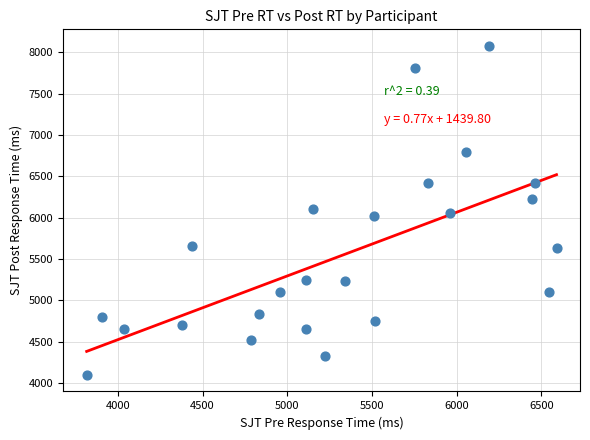

What is the range of X values (max minus min)?

2773.6